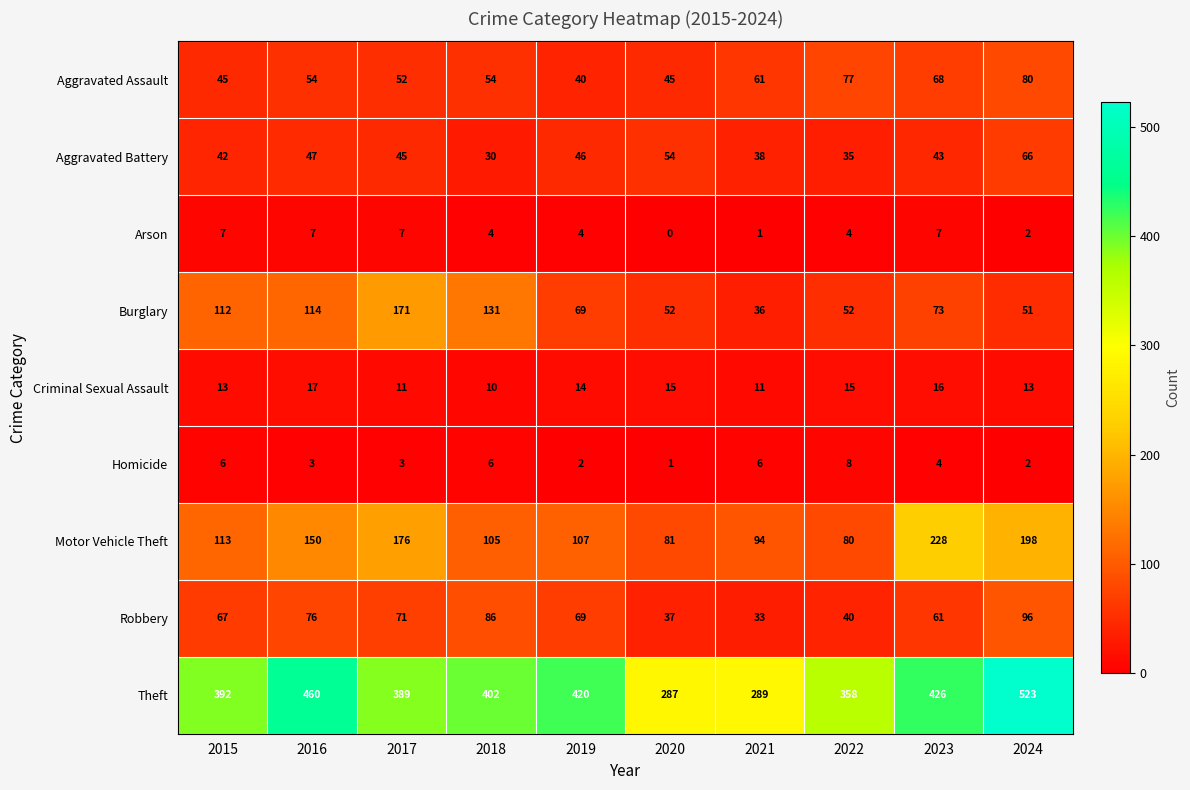

Rank the series at 2017 from lowest to highest value.

Homicide, Arson, Criminal Sexual Assault, Aggravated Battery, Aggravated Assault, Robbery, Burglary, Motor Vehicle Theft, Theft